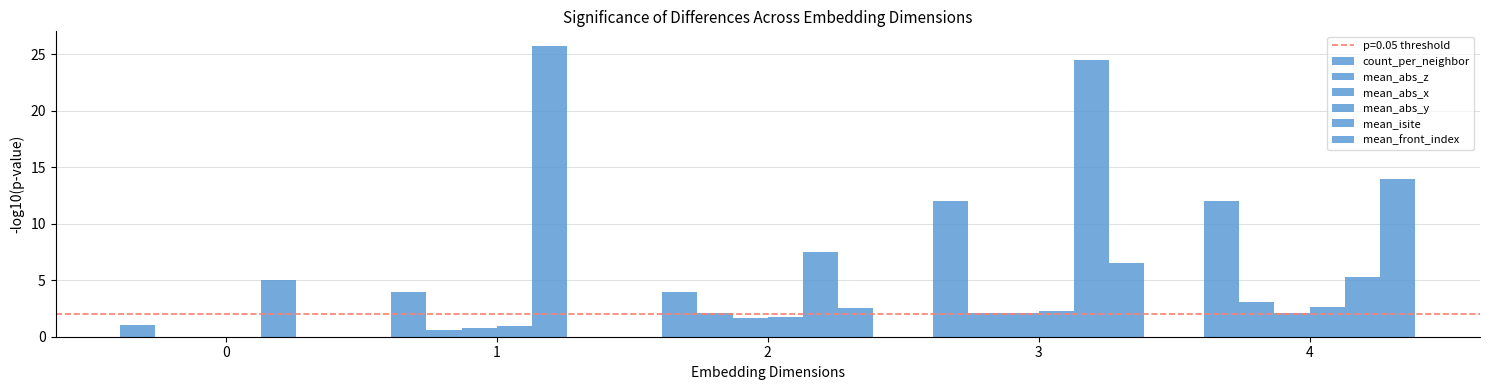

List the labels in order of mean_isite value, largest first.

1, 3, 2, 4, 0